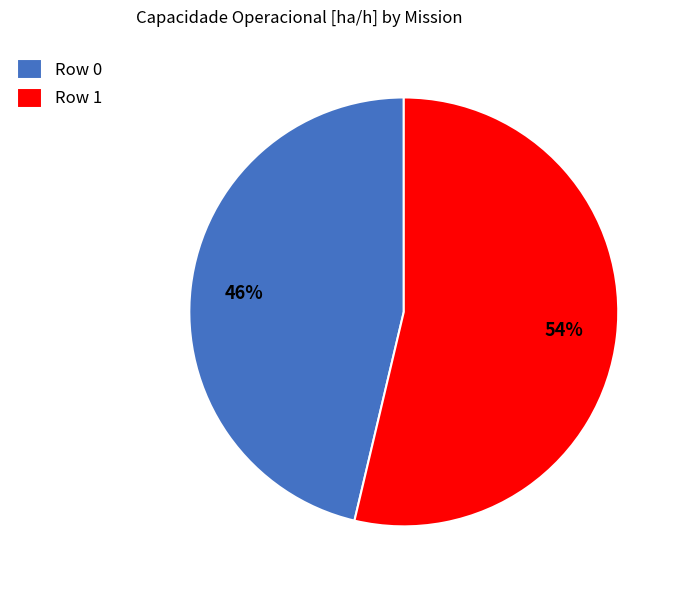

To the nearest percent, what is the combined percentage of Row 1 and Row 0?

100%